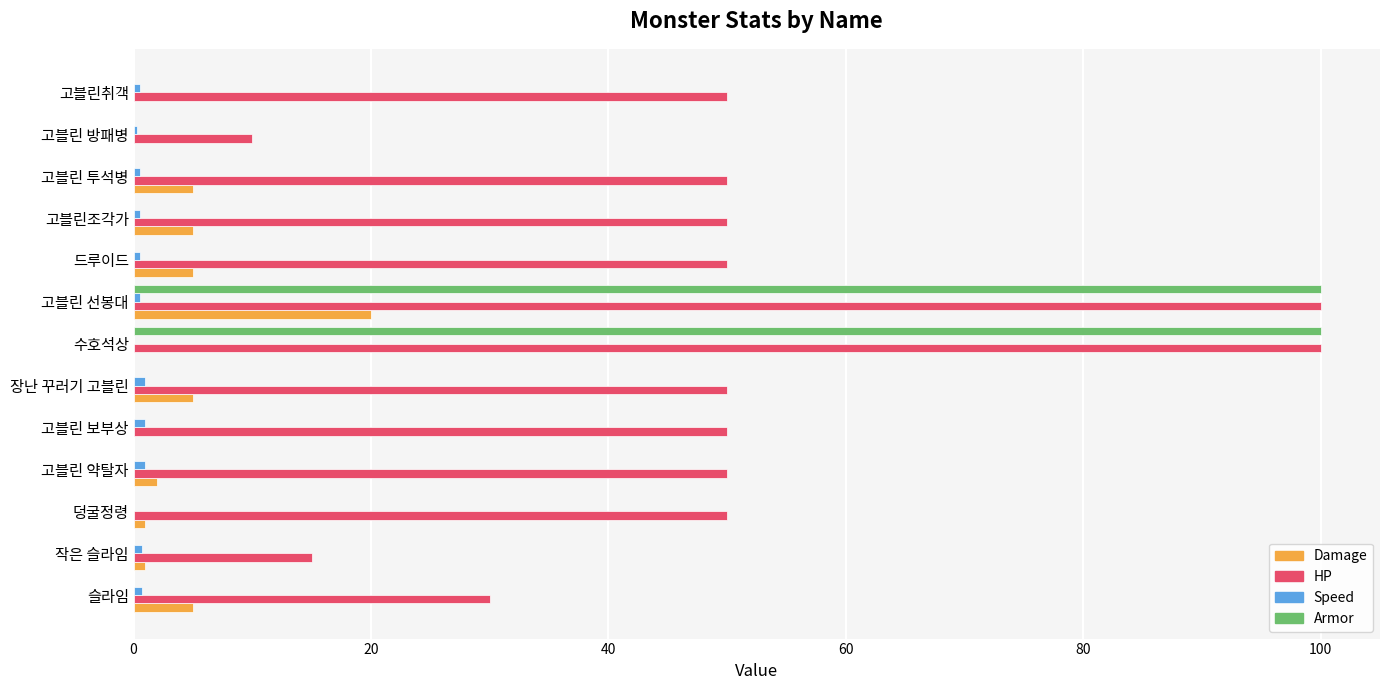

At which category is the sum across all series the highest?

고블린 선봉대